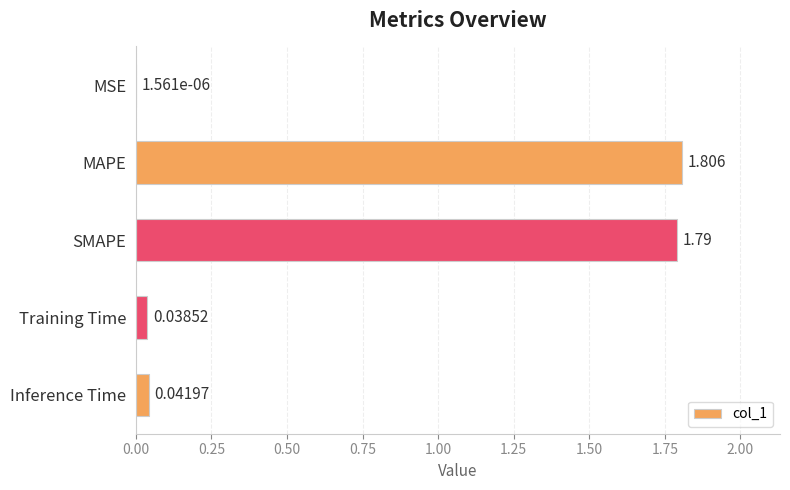

Which has a higher value, Training Time or SMAPE?

SMAPE